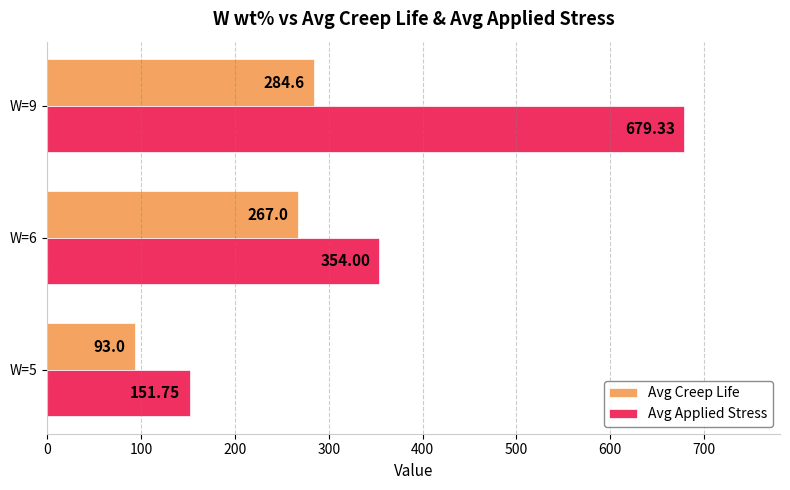

Which series changed the most between W=5 and W=9?

Avg Applied Stress